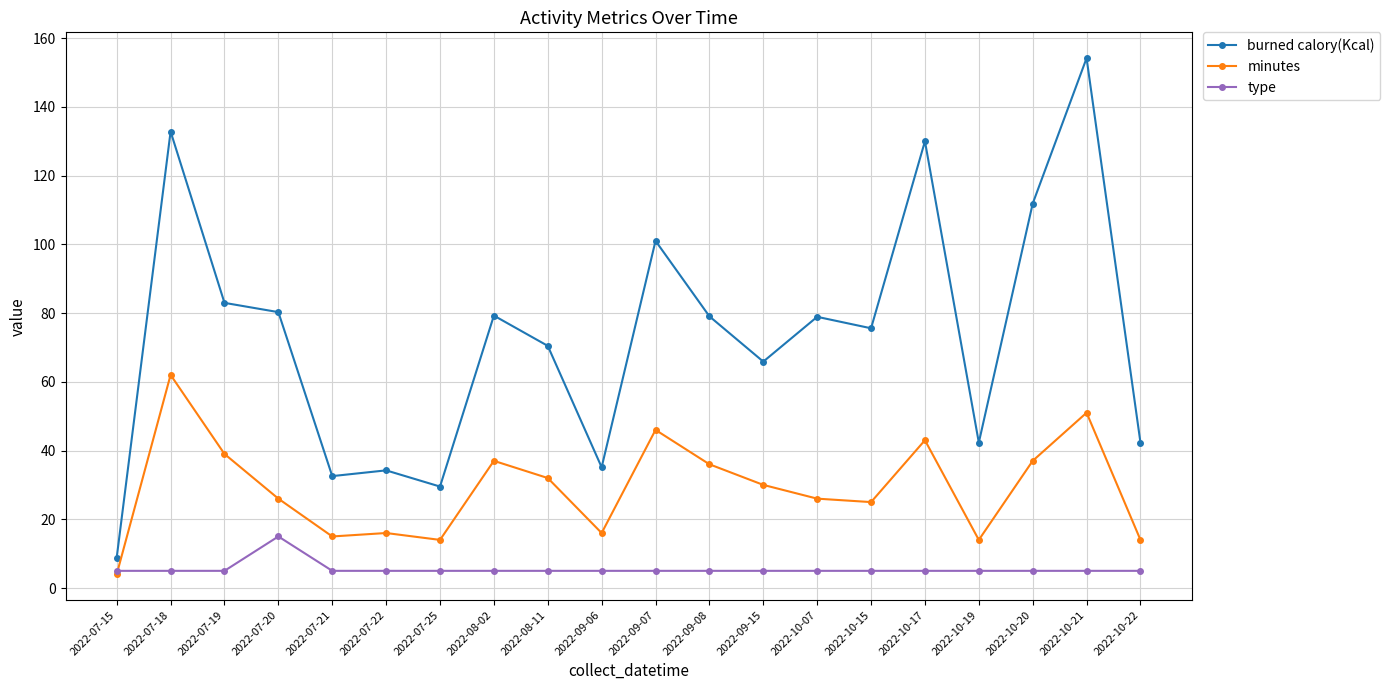

The type series shows 5.0 at 2022-08-02. True or false?

True